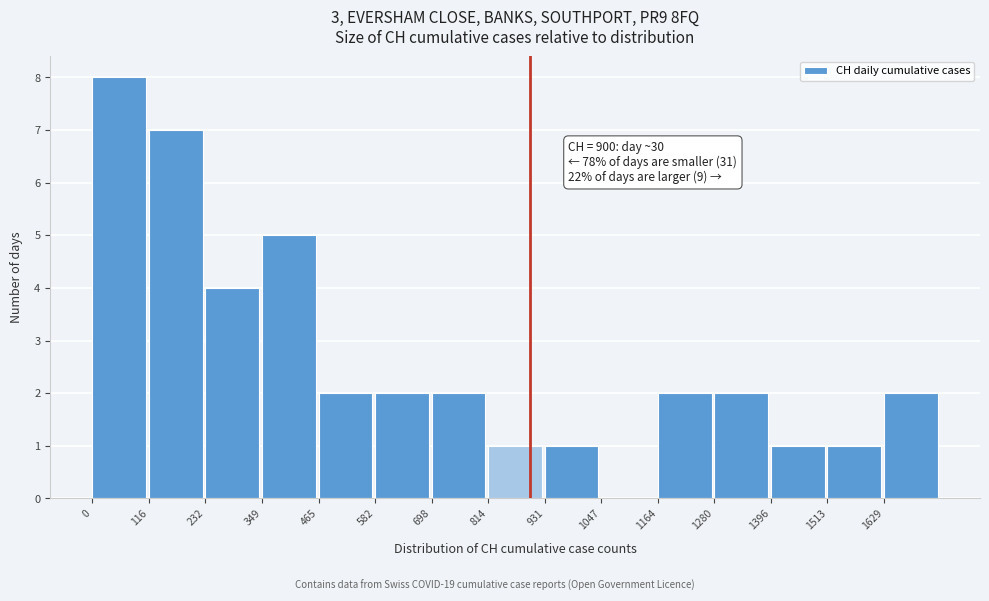

Over which range of the x-axis is the bar tallest?

0 to 120